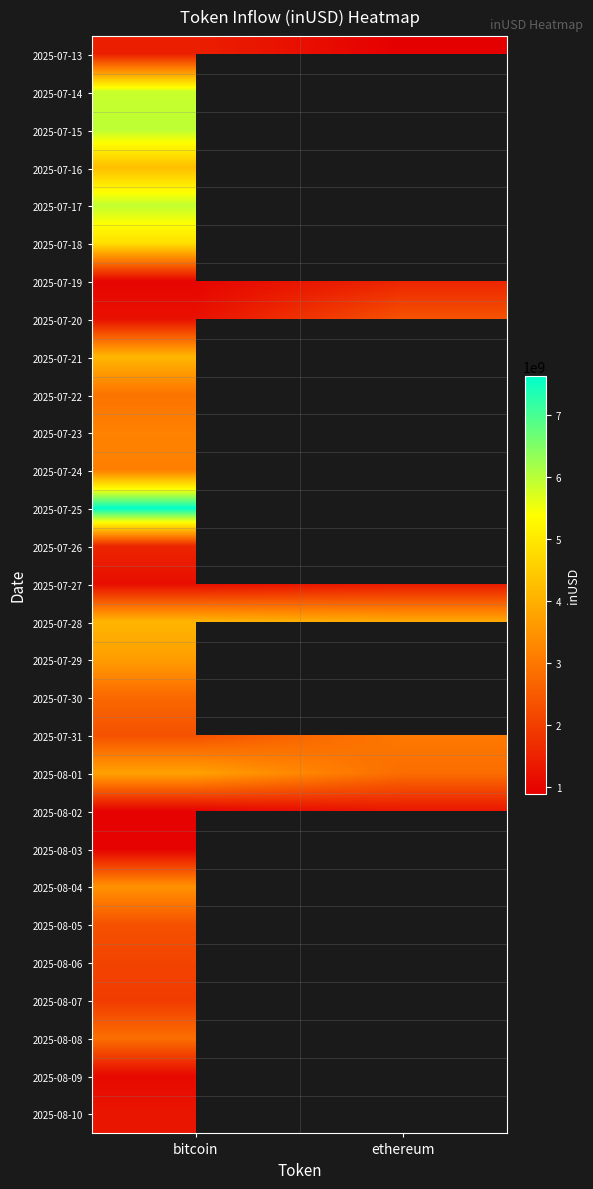

What is the maximum value for 2025-07-30?

2725085457.9